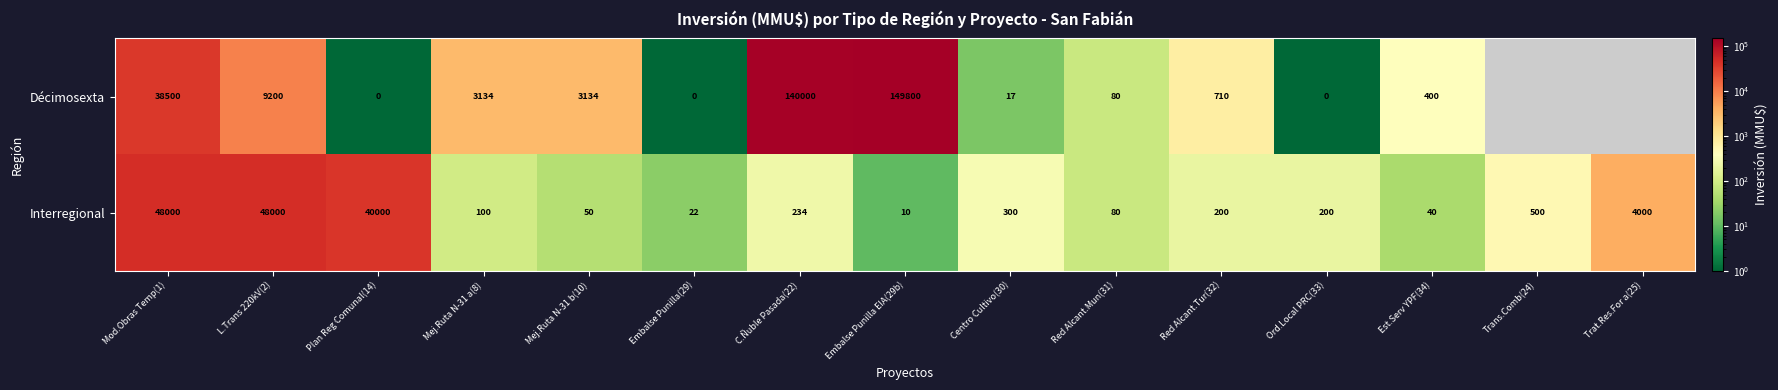

What is the difference between the Interregional values at Mej.Ruta N-31 b(10) and Embalse Punilla EIA(29b)?

40